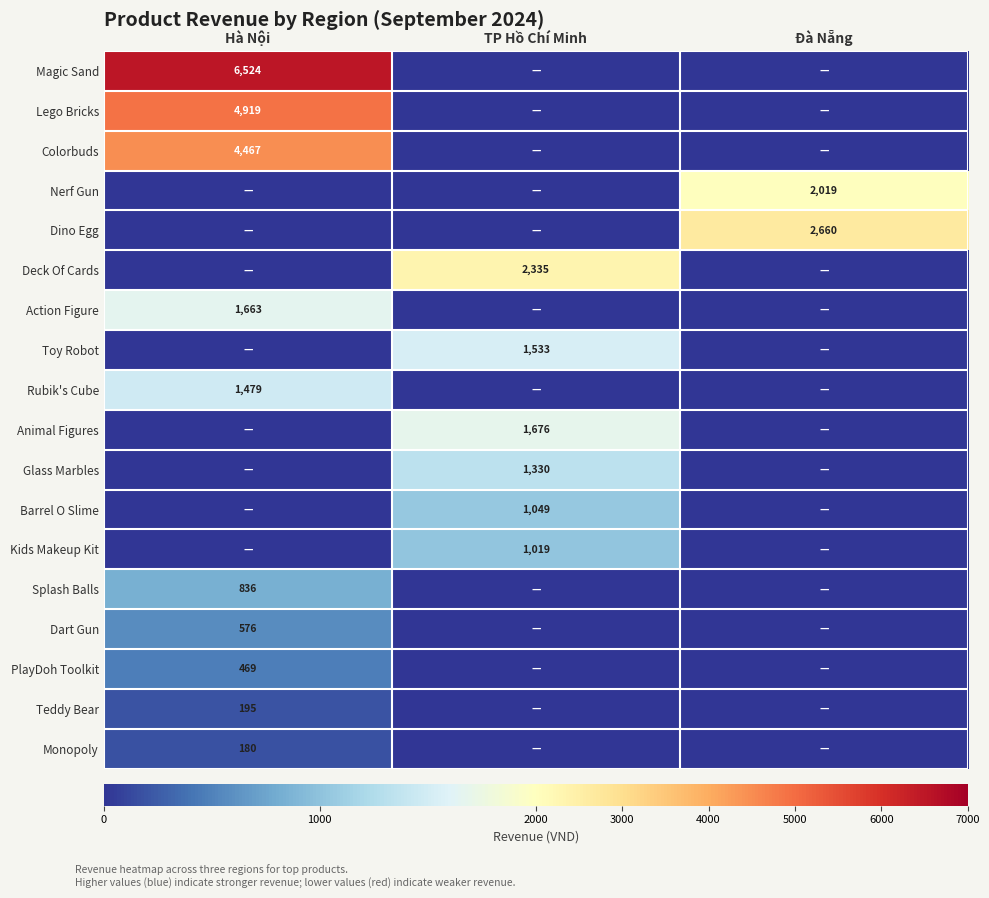

Which has a higher value, Đà Nẵng or Hà Nội?

Hà Nội